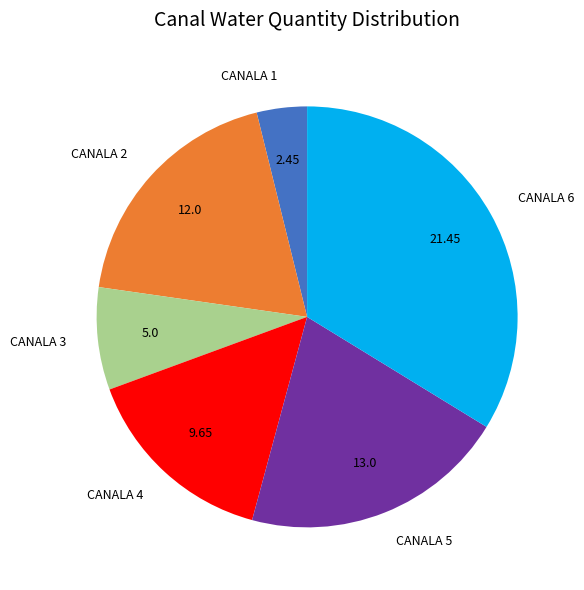

Is the sum of CANALA 6 and CANALA 4 greater than half?

No